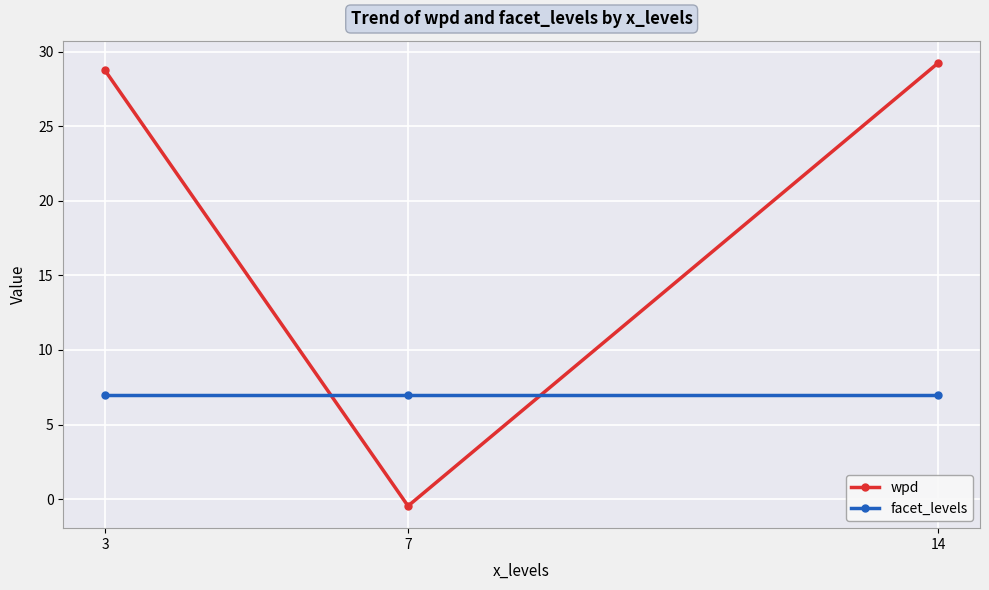

How many categories are shown in the chart?

3